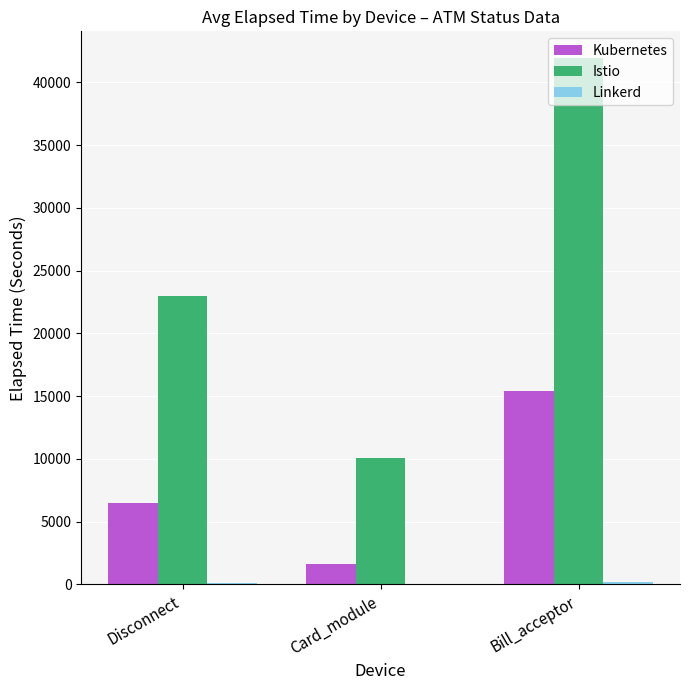

Which series has the largest range (max minus min)?

Istio